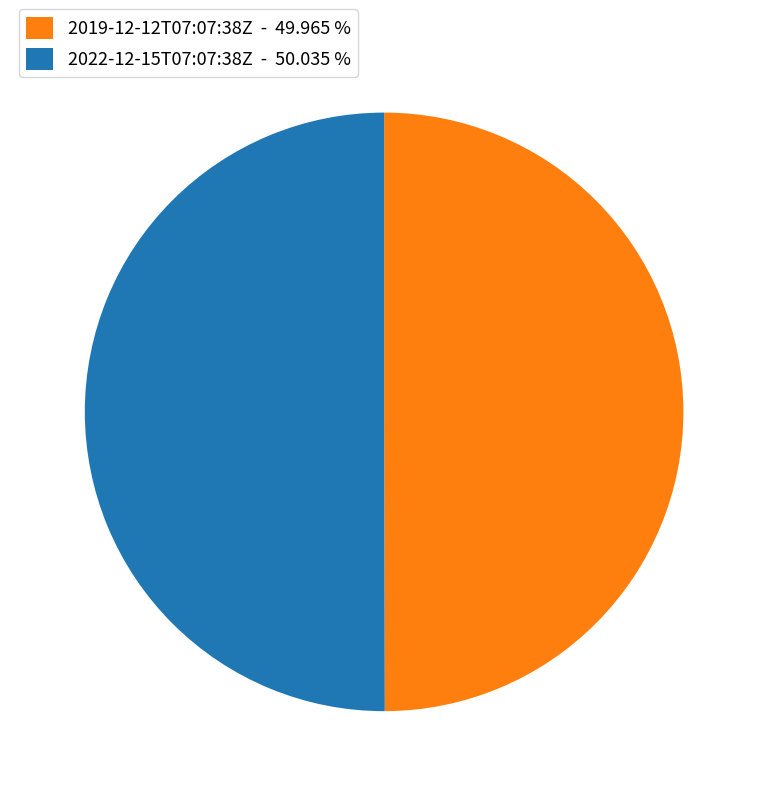

Combined, do 2019-12-12T07:07:38Z - 49.965 % and 2022-12-15T07:07:38Z - 50.035 % account for over 50%?

Yes